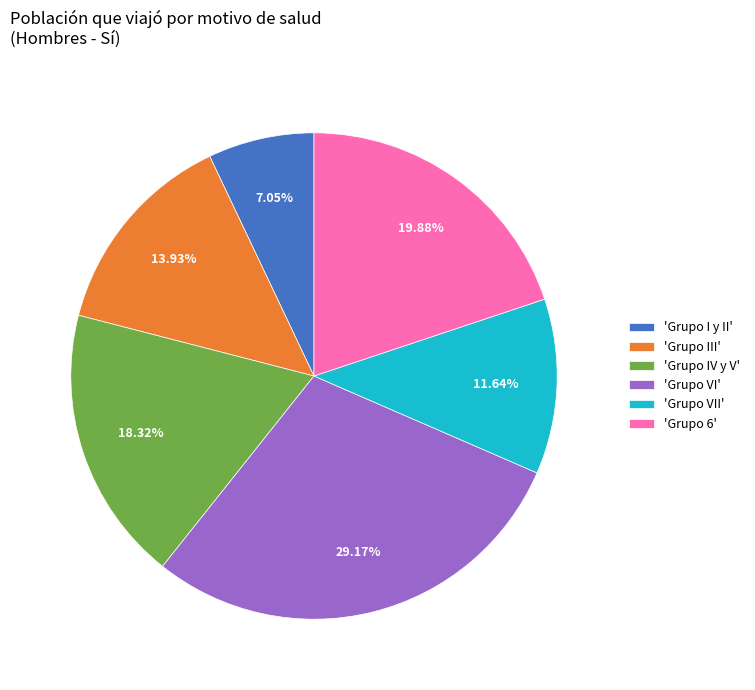

Is the sum of 'Grupo 6' and 'Grupo I y II' greater than half?

No